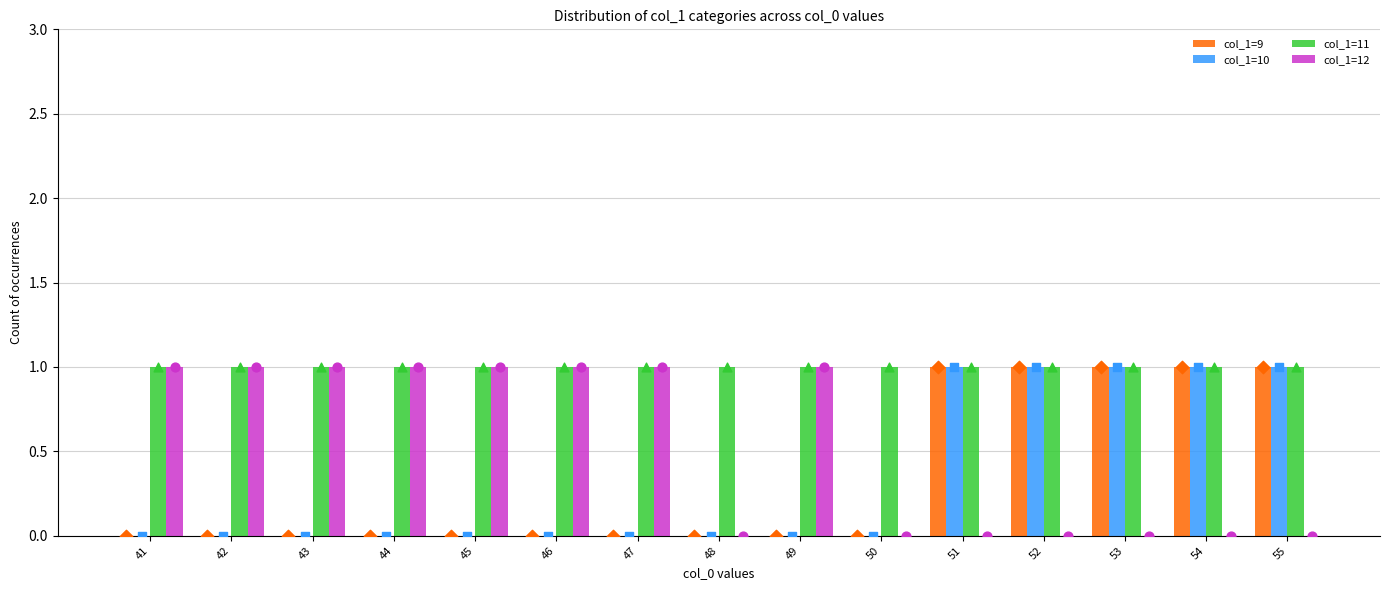

At how many categories does at least one series exceed 0?

15